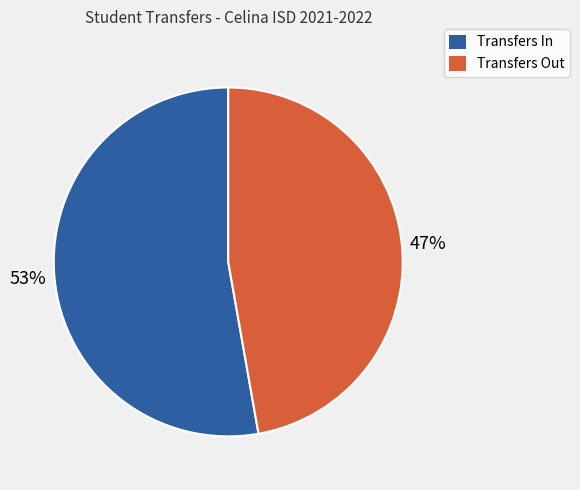

To the nearest percent, what portion does Transfers In represent?

53%